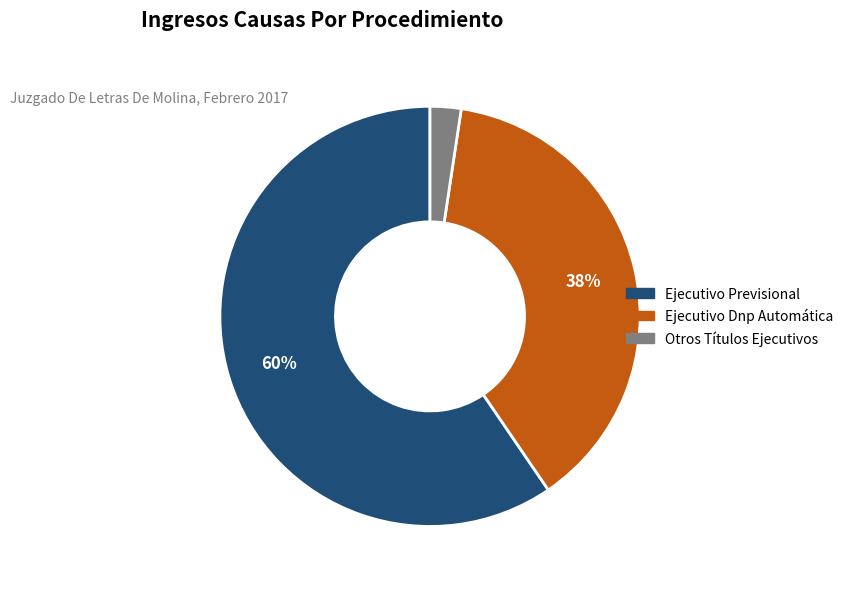

To the nearest percent, what is the difference between the Ejecutivo Dnp Automática and Otros Títulos Ejecutivos slice percentages?

36%